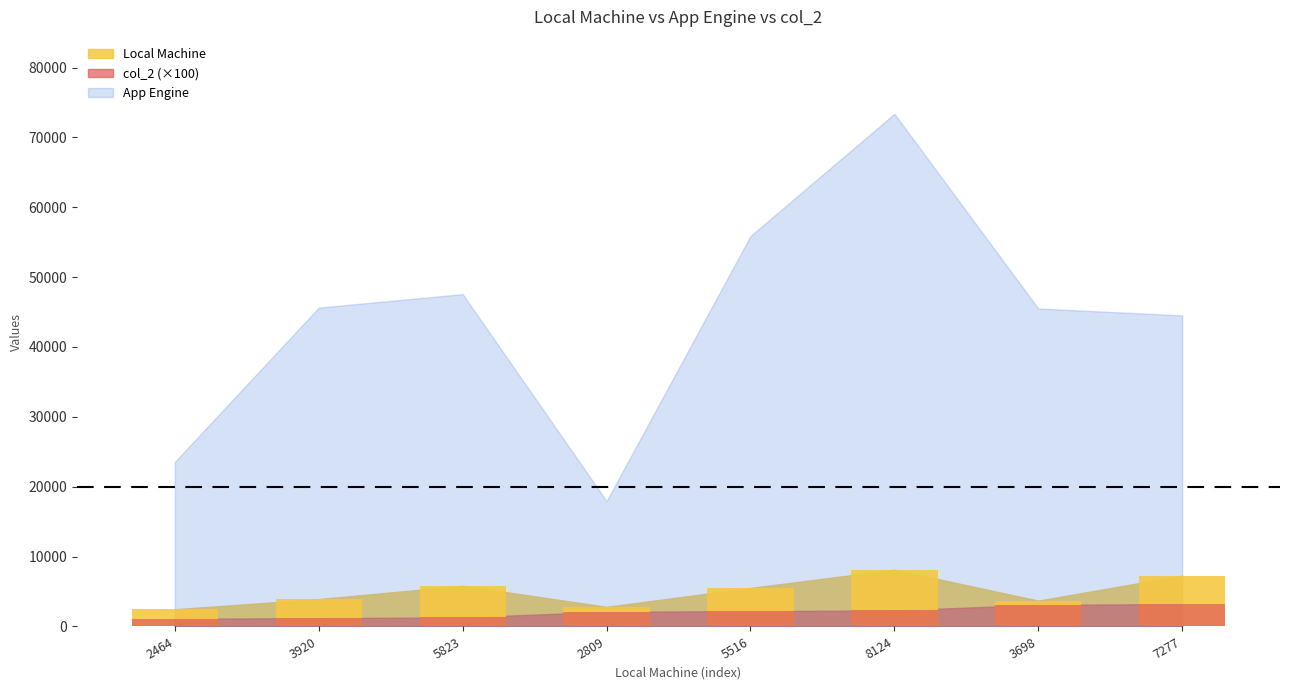

What is the difference between the maximum and second lowest values in the col_2 series?

2000